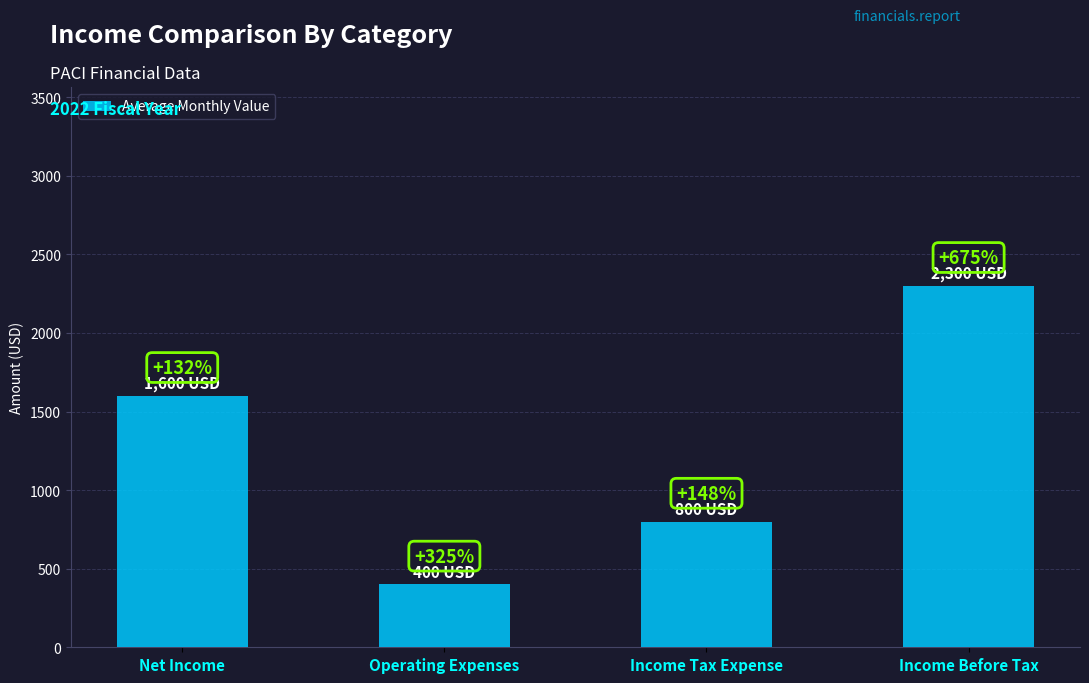

What is the change in value from Operating Expenses to Income Before Tax?

+1900